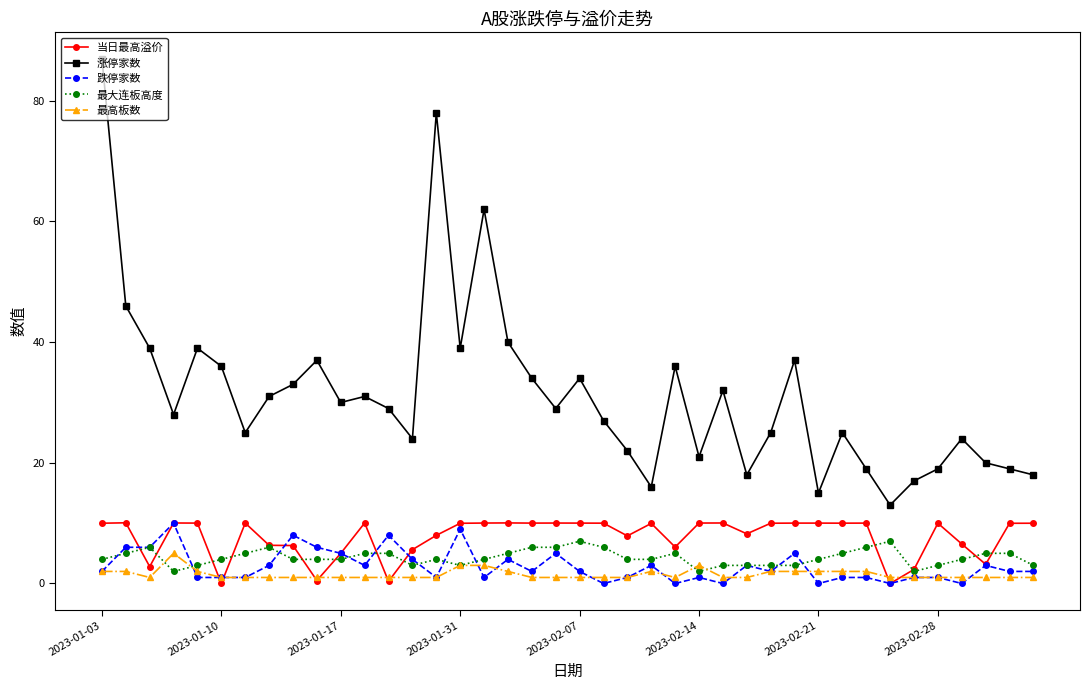

What is the value of the 涨停家数 point at the 13th from the left?

29.0